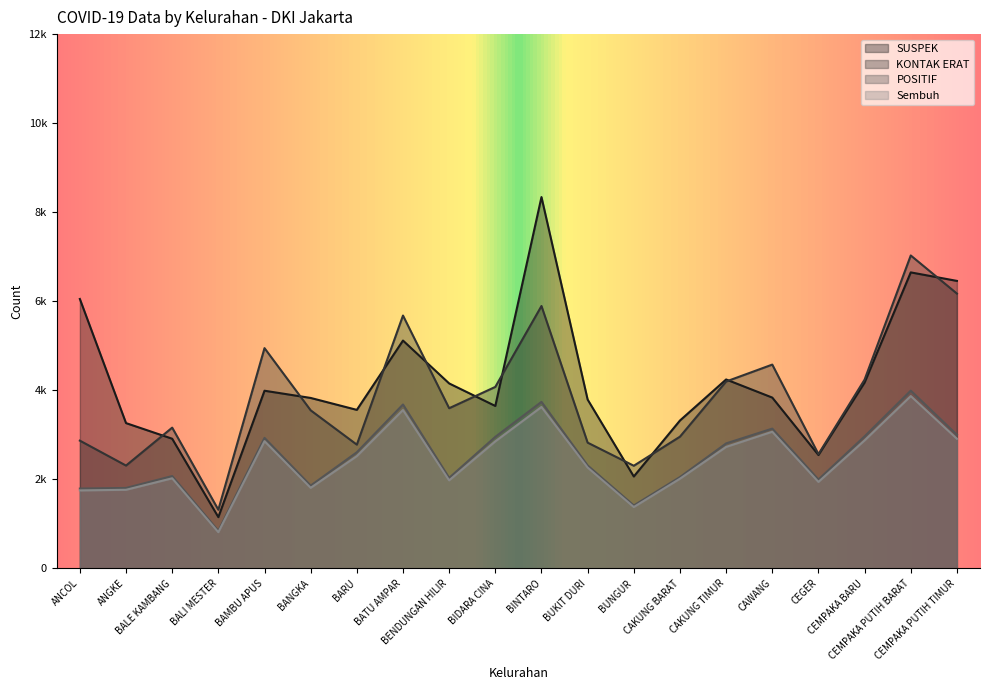

True or false: Sembuh and SUSPEK cross at least once.

False